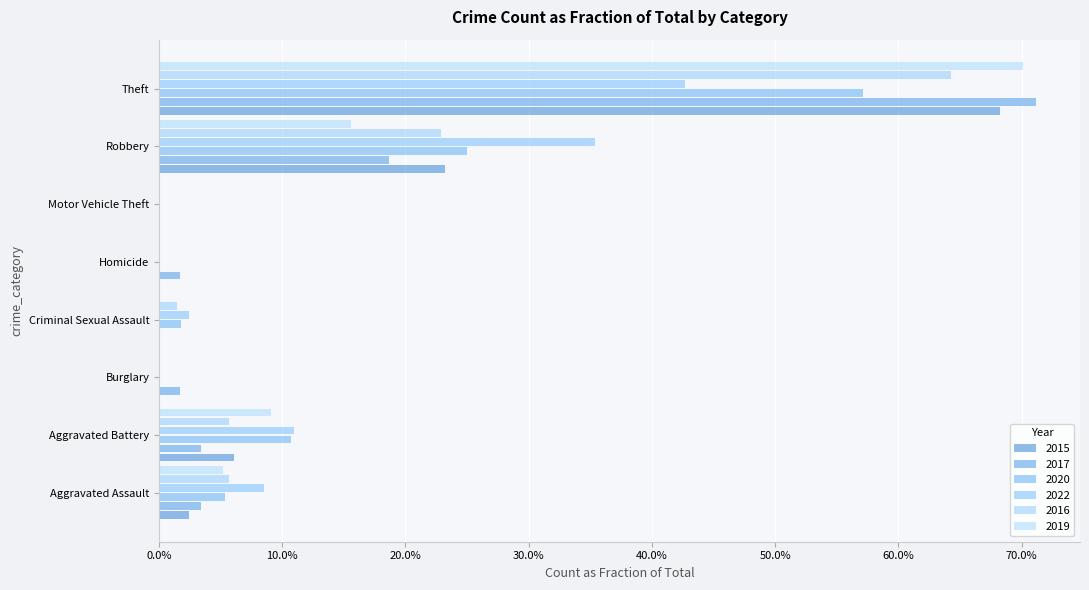

Rank the series at Theft from lowest to highest value.

2022, 2020, 2016, 2015, 2019, 2017